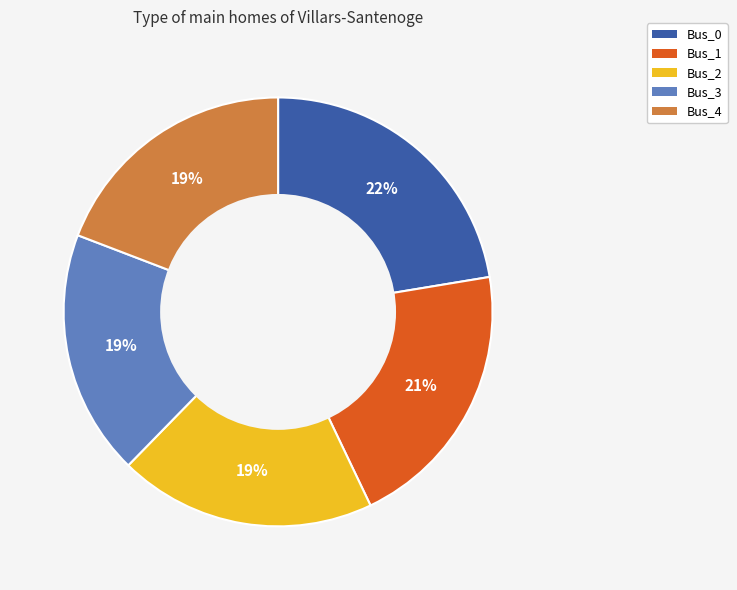

How many segments does this pie chart have?

5